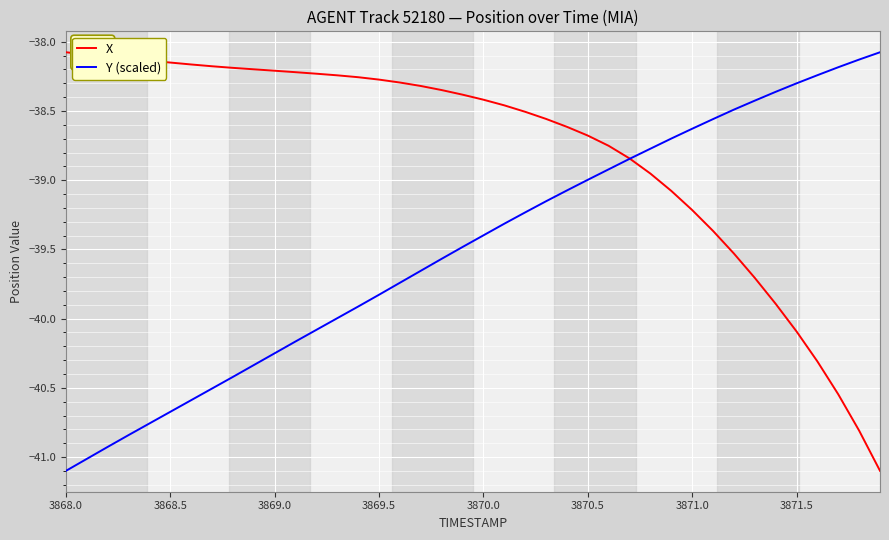

Is this an area chart (filled region under the line)?

No